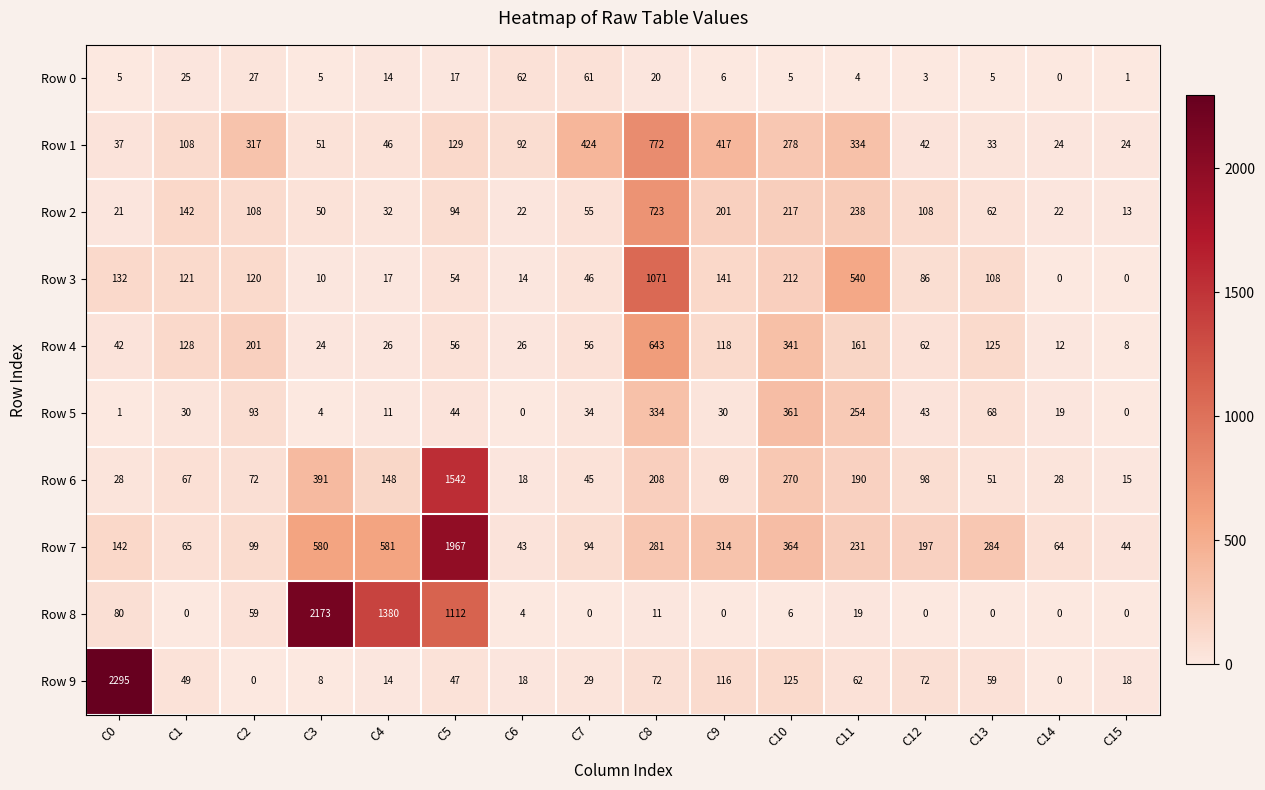

Where is Row 2 nearest to the value 368?

C11